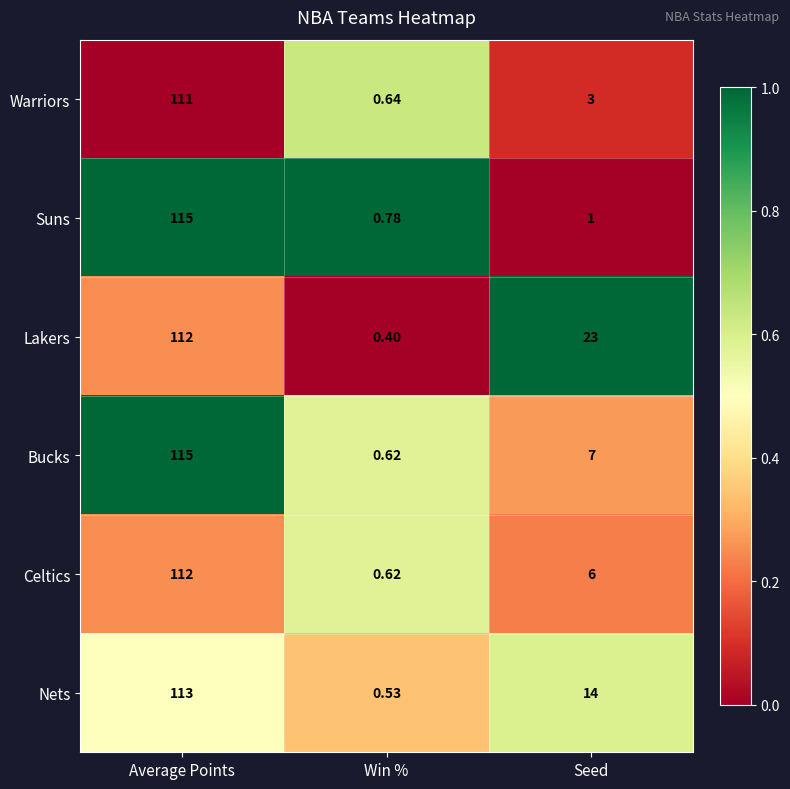

What is the difference between the highest and lowest values at Average Points?

4.0